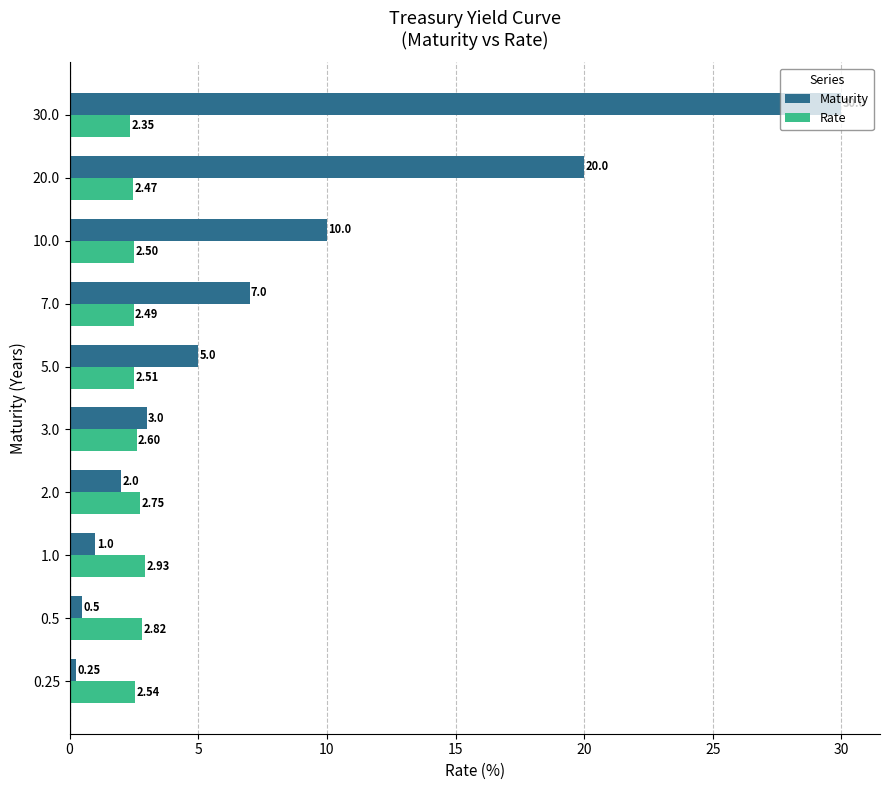

What is the average value of the Rate series?

2.6